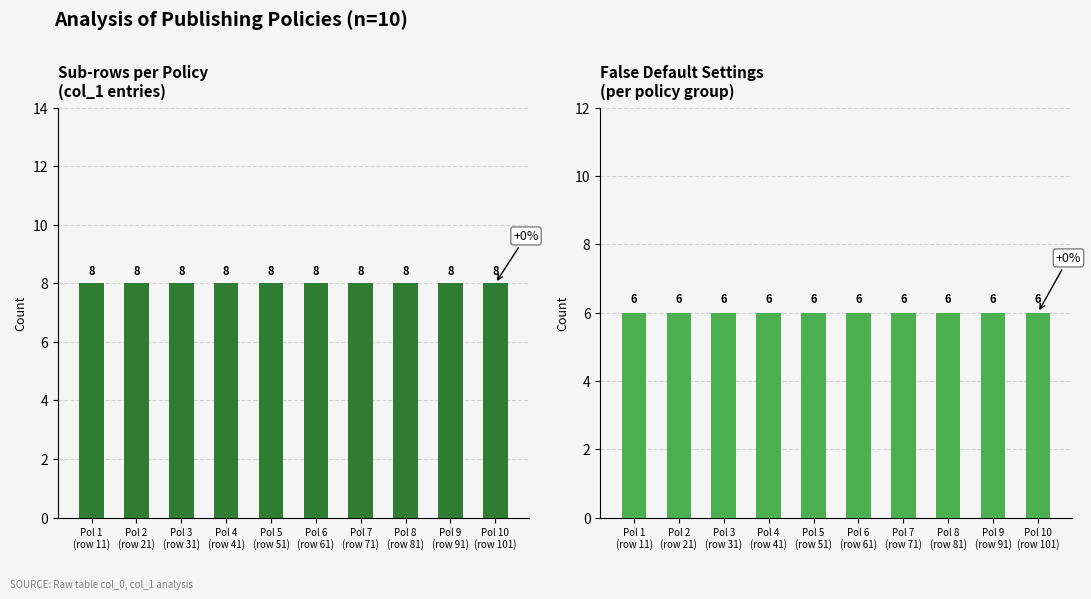

What is the value of the Sub-rows per Policy bar at the 1st from the left?

8